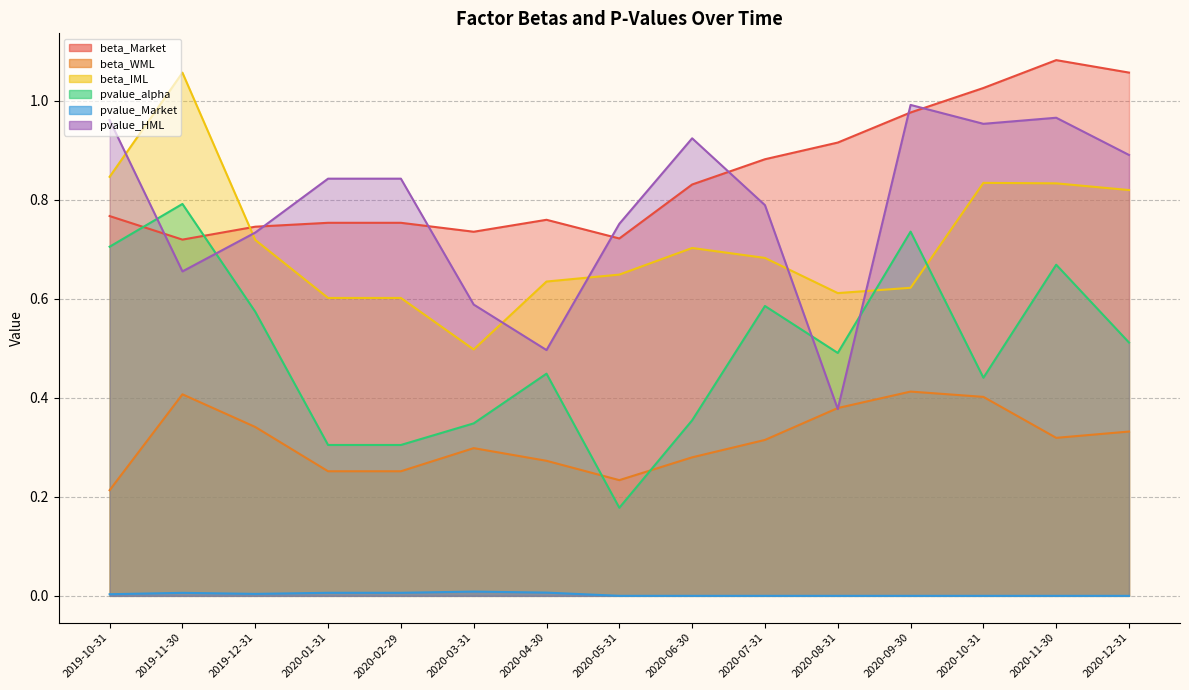

Which series changed the most between 2020-02-29 and 2020-12-31?

beta_Market